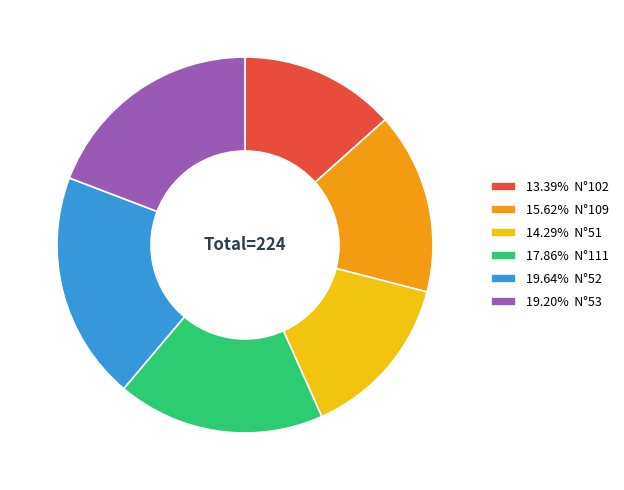

Does 17.86% N°111 represent more than half of the total?

No